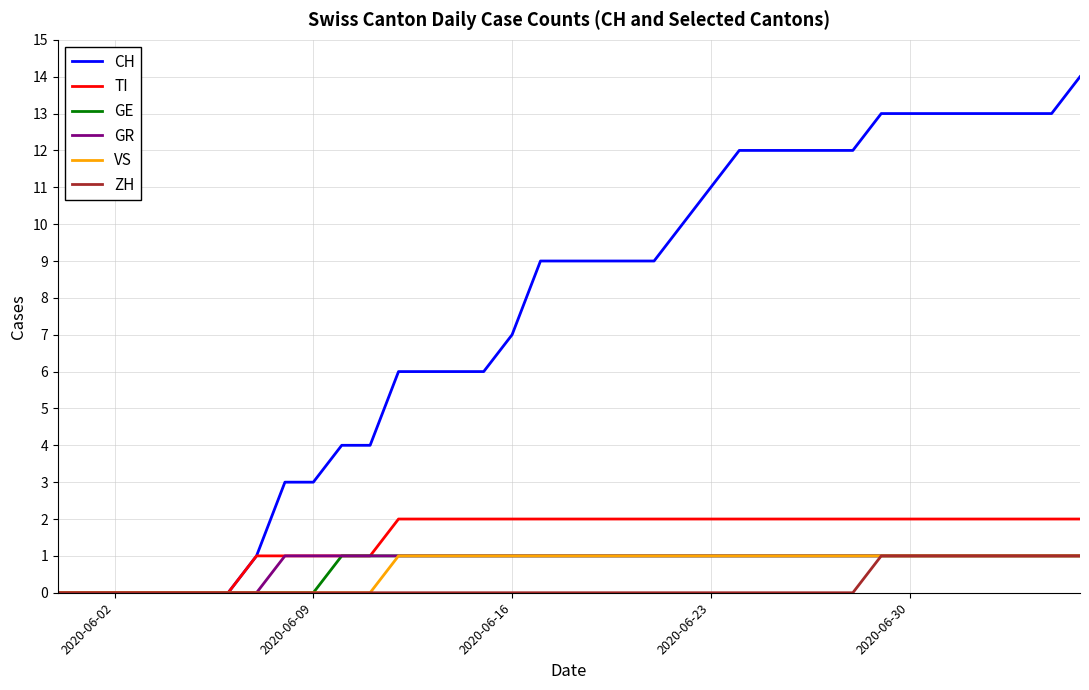

Which series has the largest range (max minus min)?

CH